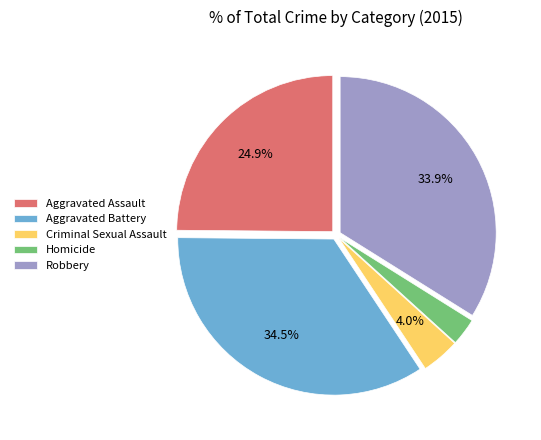

Approximately how many times larger is the value at Aggravated Battery compared to Robbery?

1.0